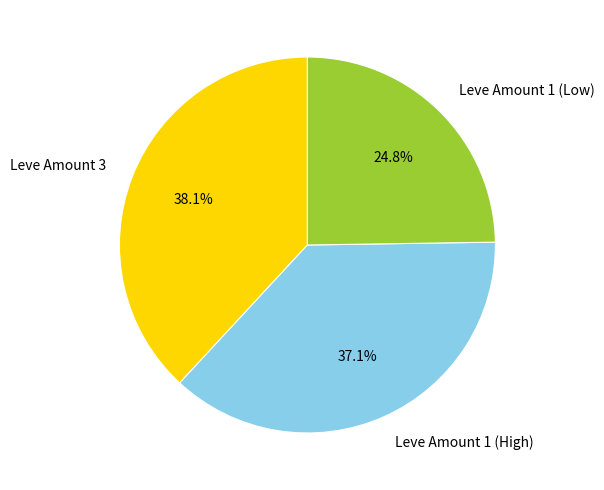

Which has a higher value, Leve Amount 1 (High) or Leve Amount 1 (Low)?

Leve Amount 1 (High)